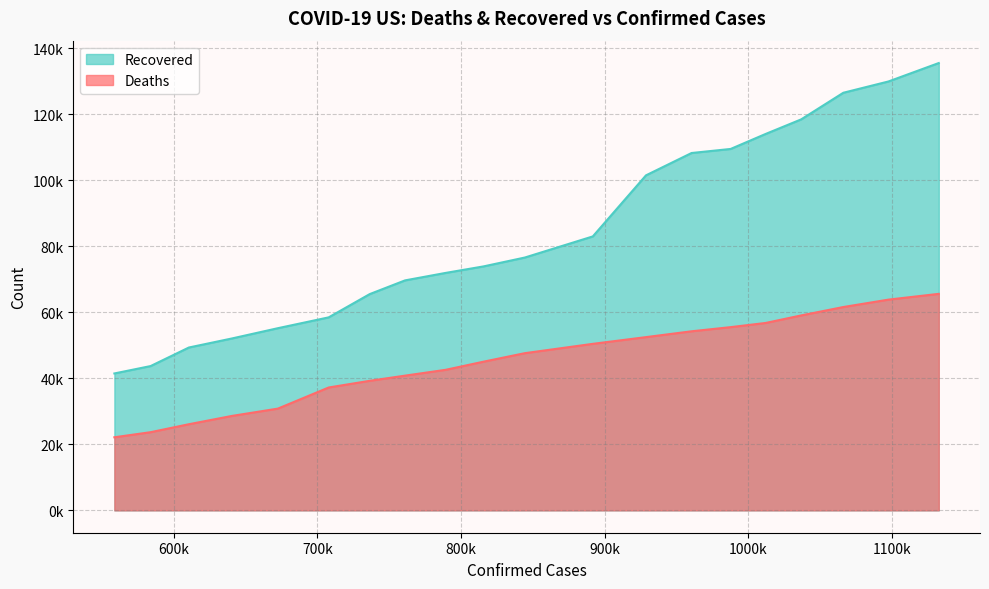

Which series has the largest range (max minus min)?

Recovered